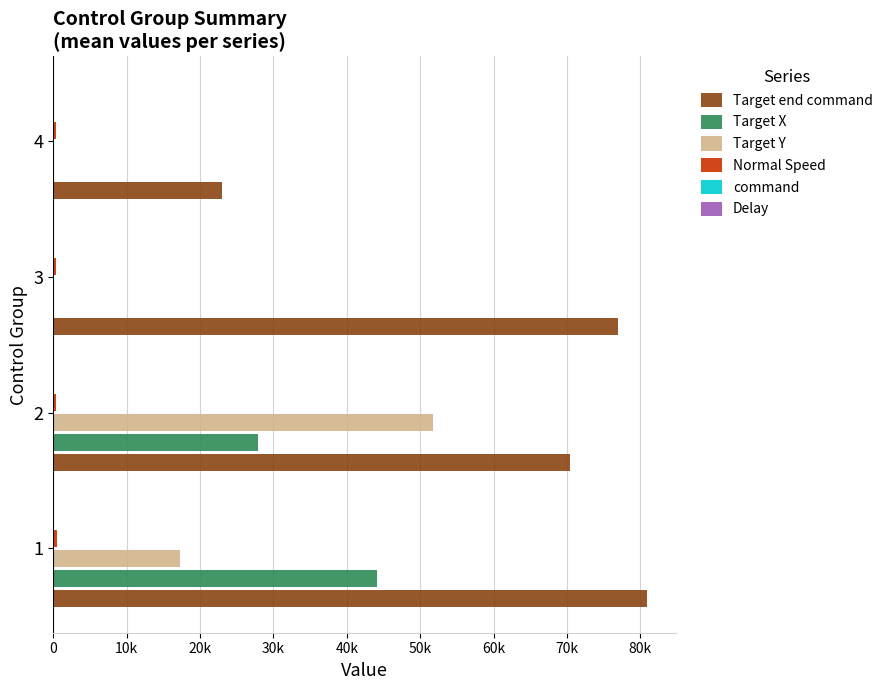

Which series has the largest total across all categories?

Target end command